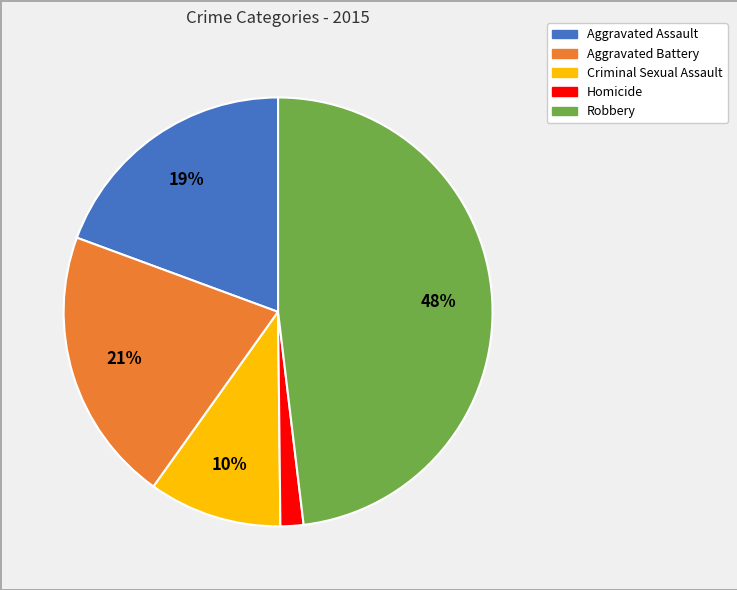

How many segments does this pie chart have?

5